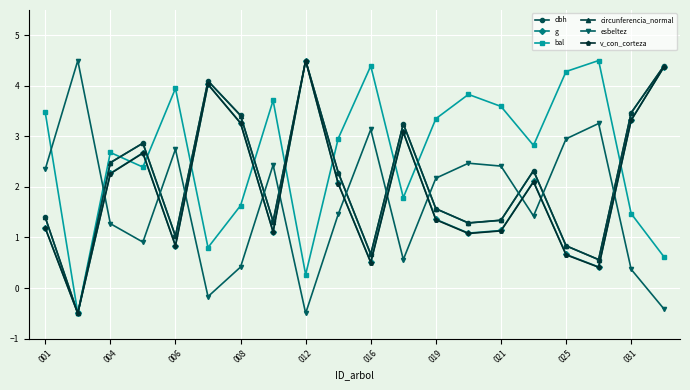

What is the highest value of the v_con_corteza series?

4.5